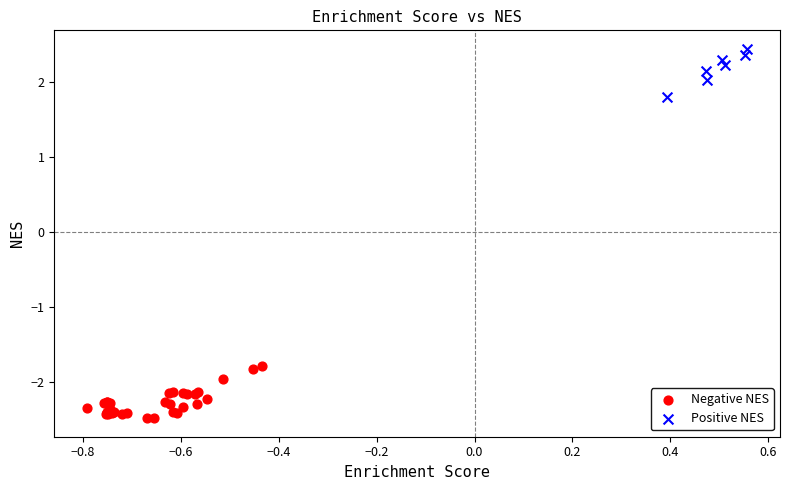

What are all the series names shown in the legend?

Negative NES, Positive NES